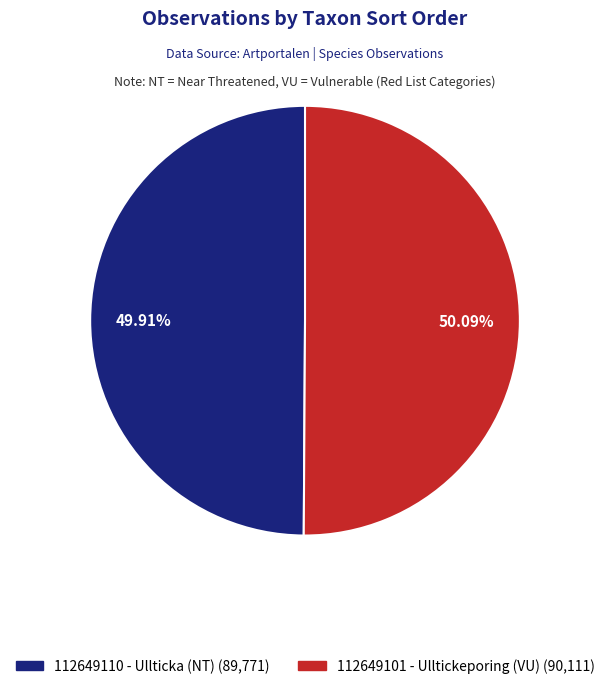

To the nearest percent, what portion does 112649110 - Ullticka (NT) represent?

50%